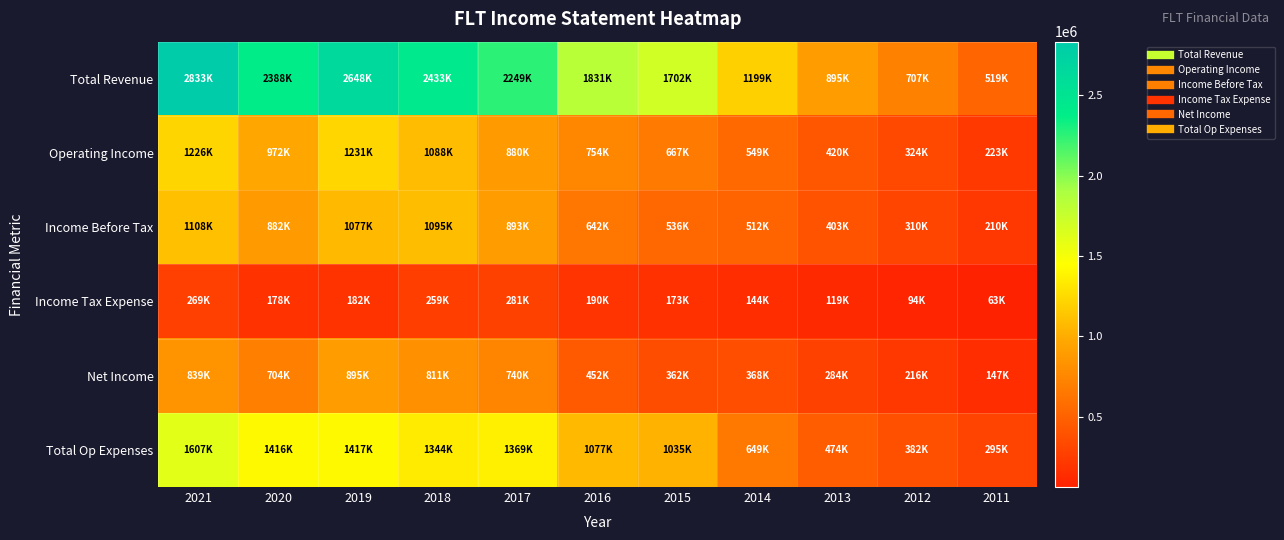

What is the total value across all series at 2011?

1460900